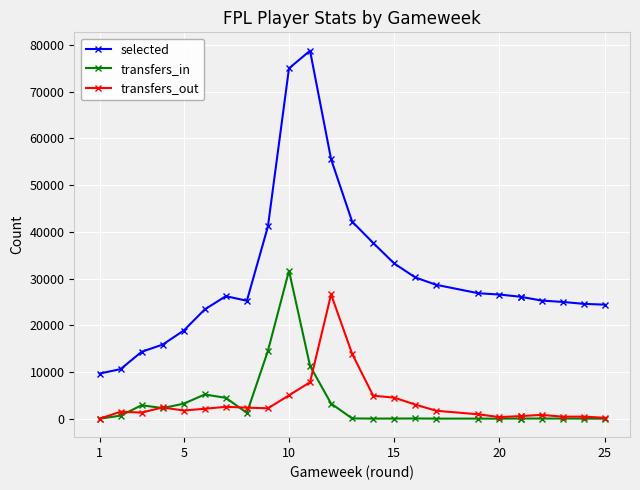

What is the difference between the maximum and minimum values in the selected series?

69071